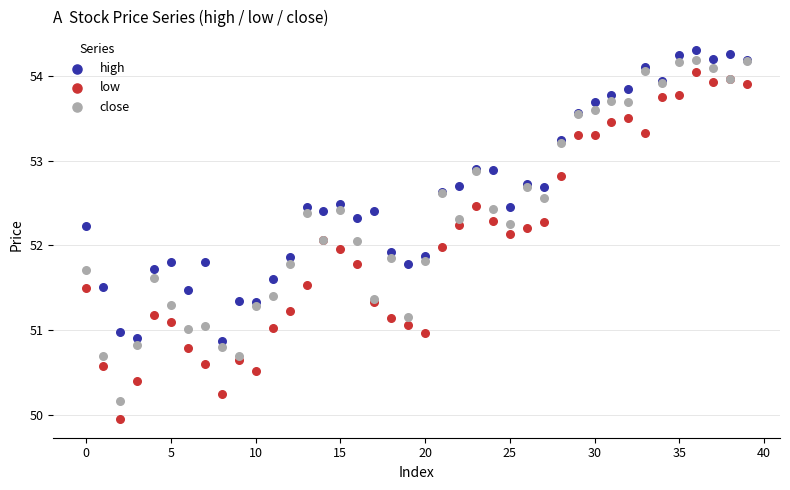

Which series reaches the minimum Y coordinate?

low